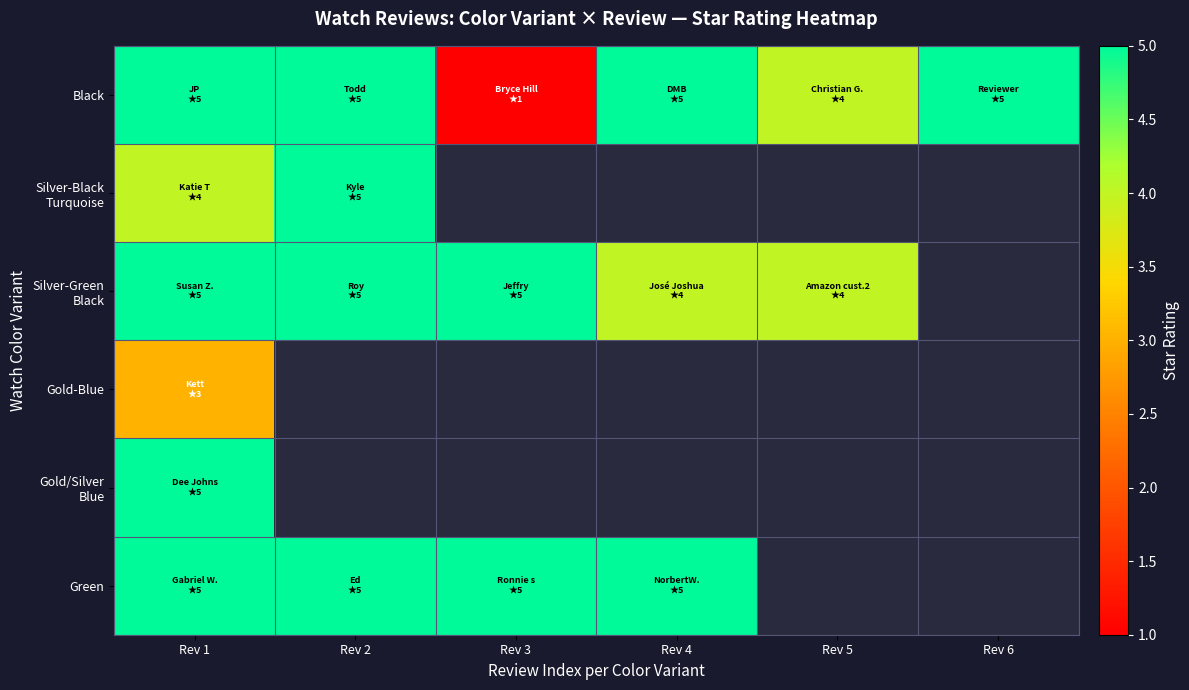

What is the minimum value shown in the chart?

1.0